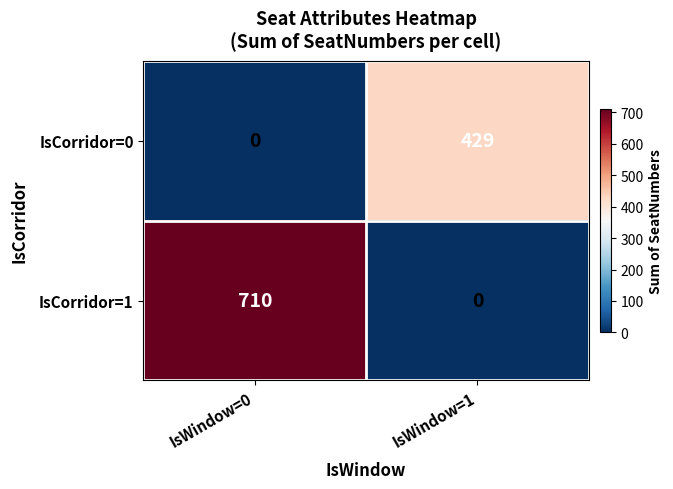

Which label corresponds to the largest value in the chart?

IsWindow=0